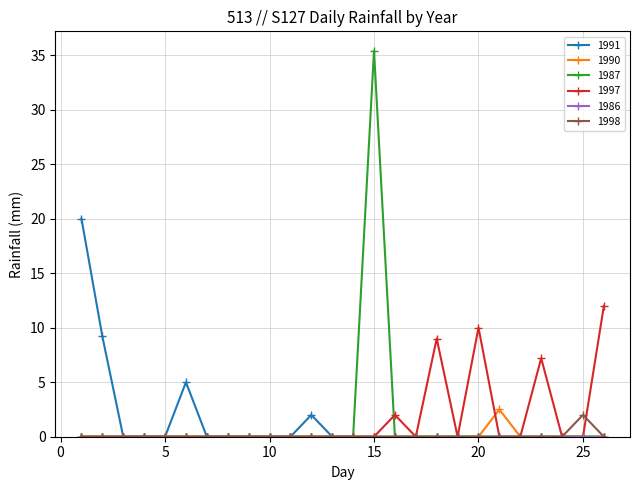

What is the greatest value displayed?

35.4